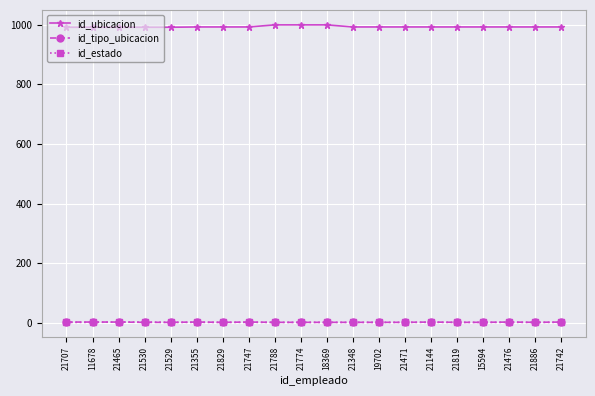

True or false: id_tipo_ubicacion and id_ubicacion cross at least once.

False